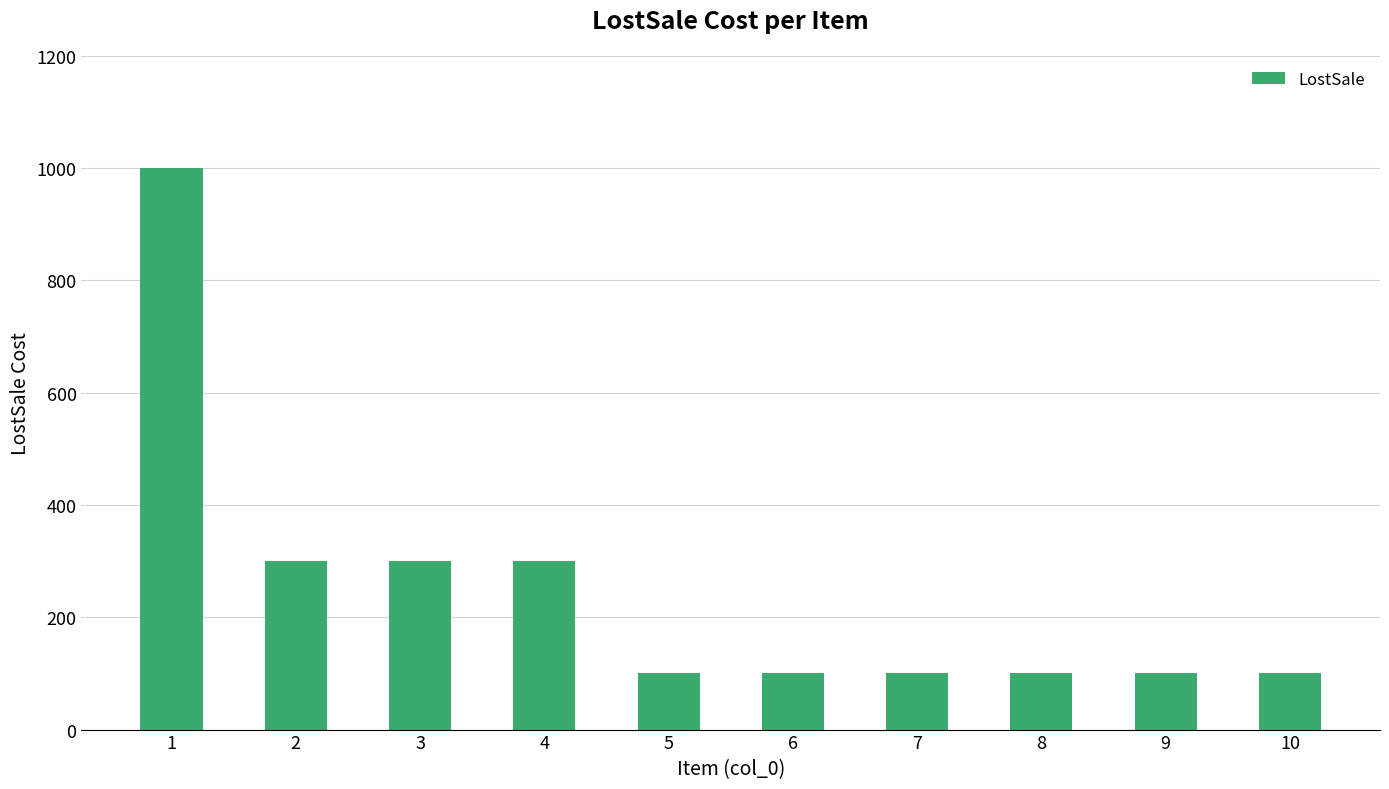

What is the smallest value displayed?

100